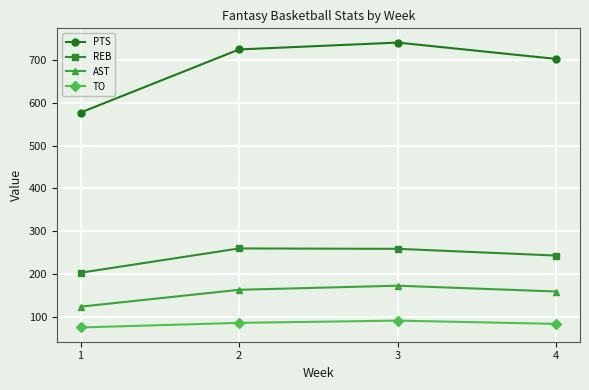

Where does the AST series first go above 162?

2